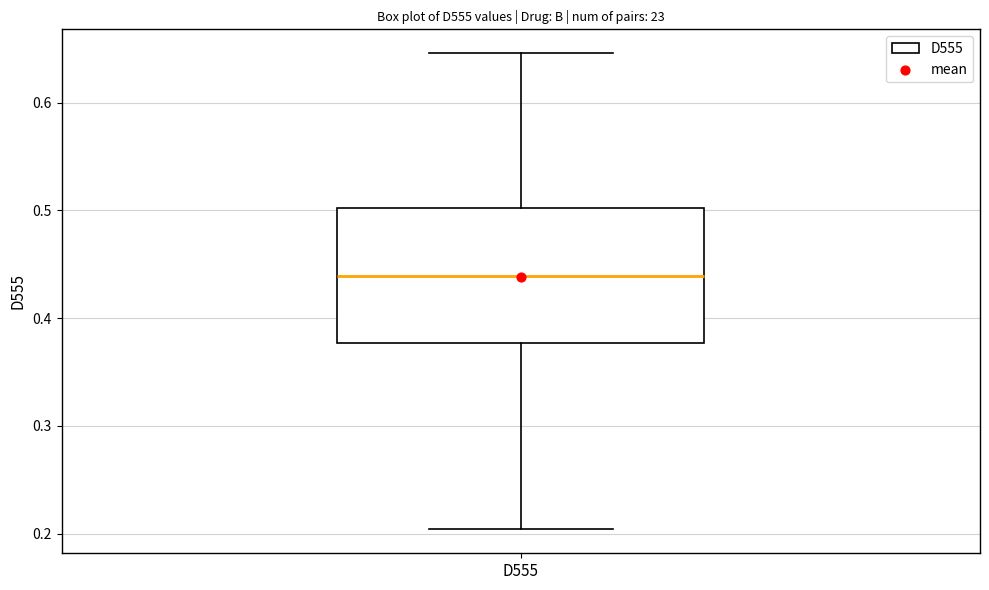

Where is the lower edge of the box for D555 on the y-axis? The values are not printed on the chart, so give them approximately, as read against the axis.

0.38